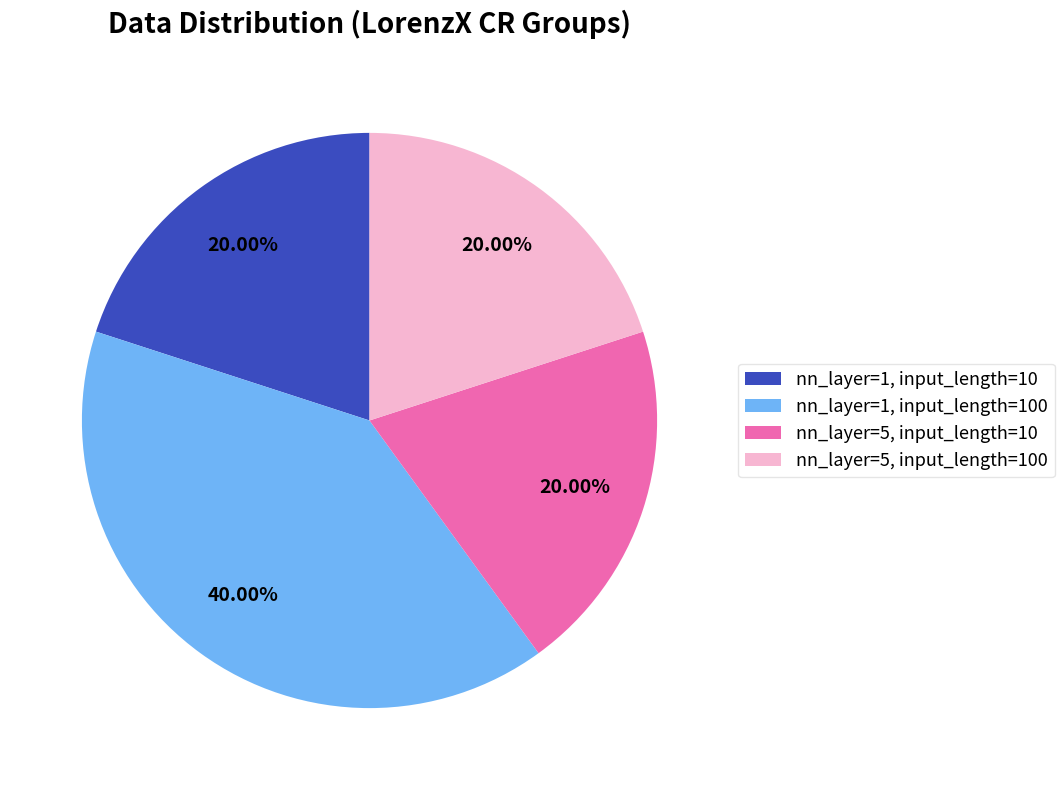

To the nearest percent, what is the combined percentage of nn_layer=5, input_length=100 and nn_layer=5, input_length=10?

40%